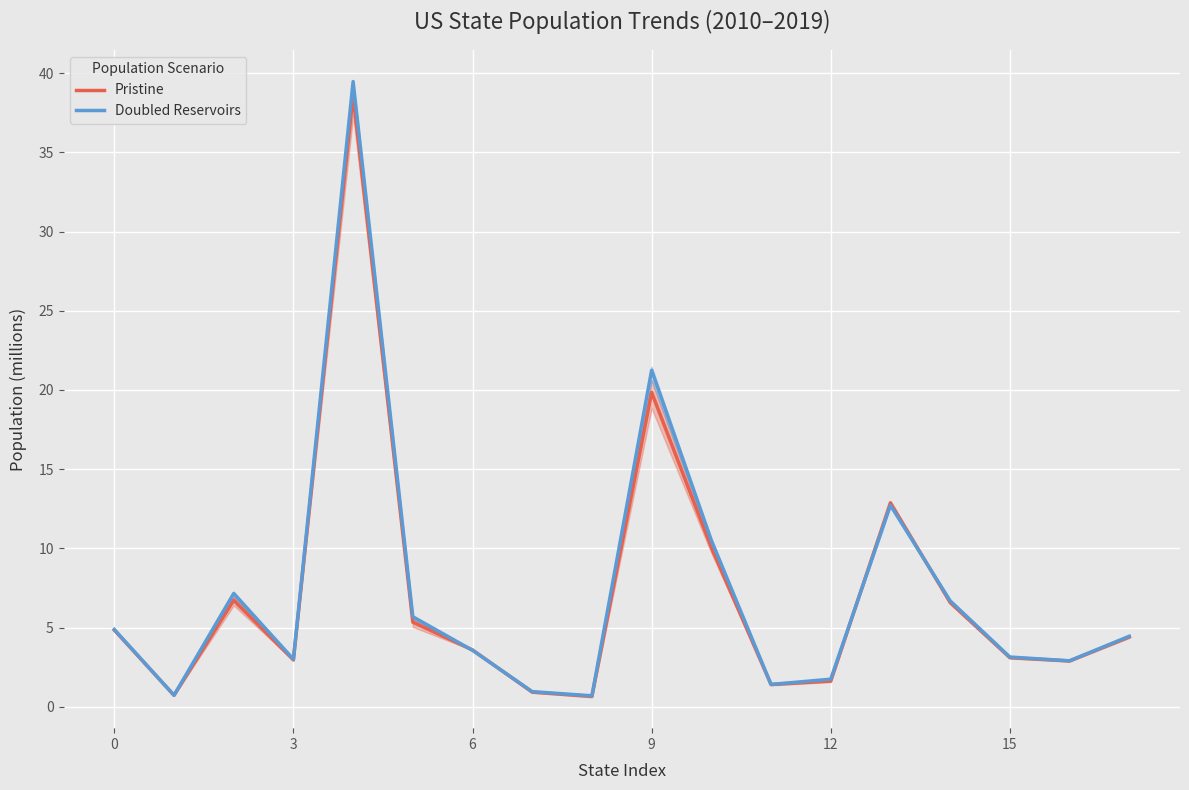

True or false: Doubled Reservoirs has more than 2 interior local peaks.

True